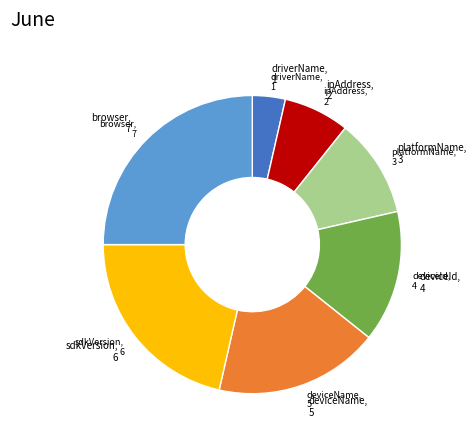

Is there any slice that represents more than half of the pie?

No